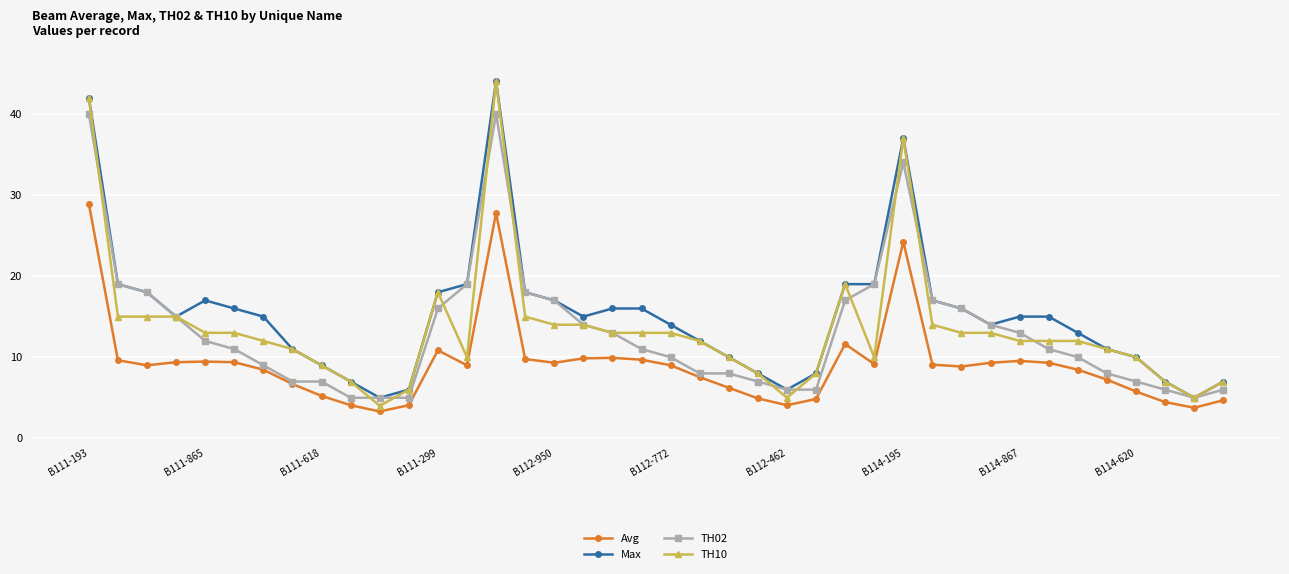

At how many categories does at least one series exceed 25?

3